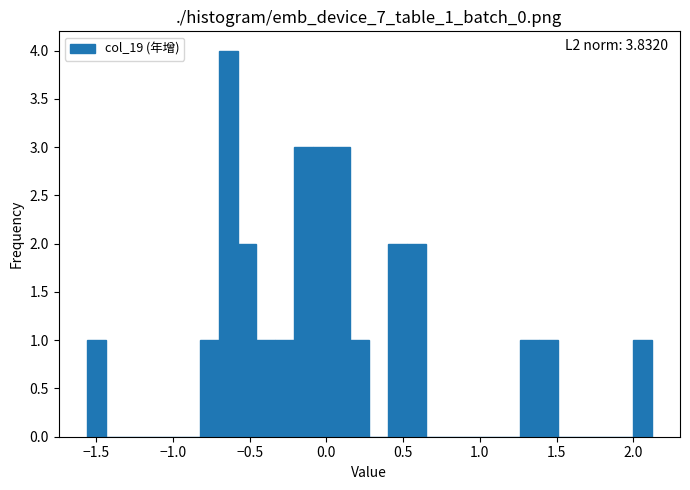

Read against the x-axis, roughly where is the centre of the tallest bar?

-0.65